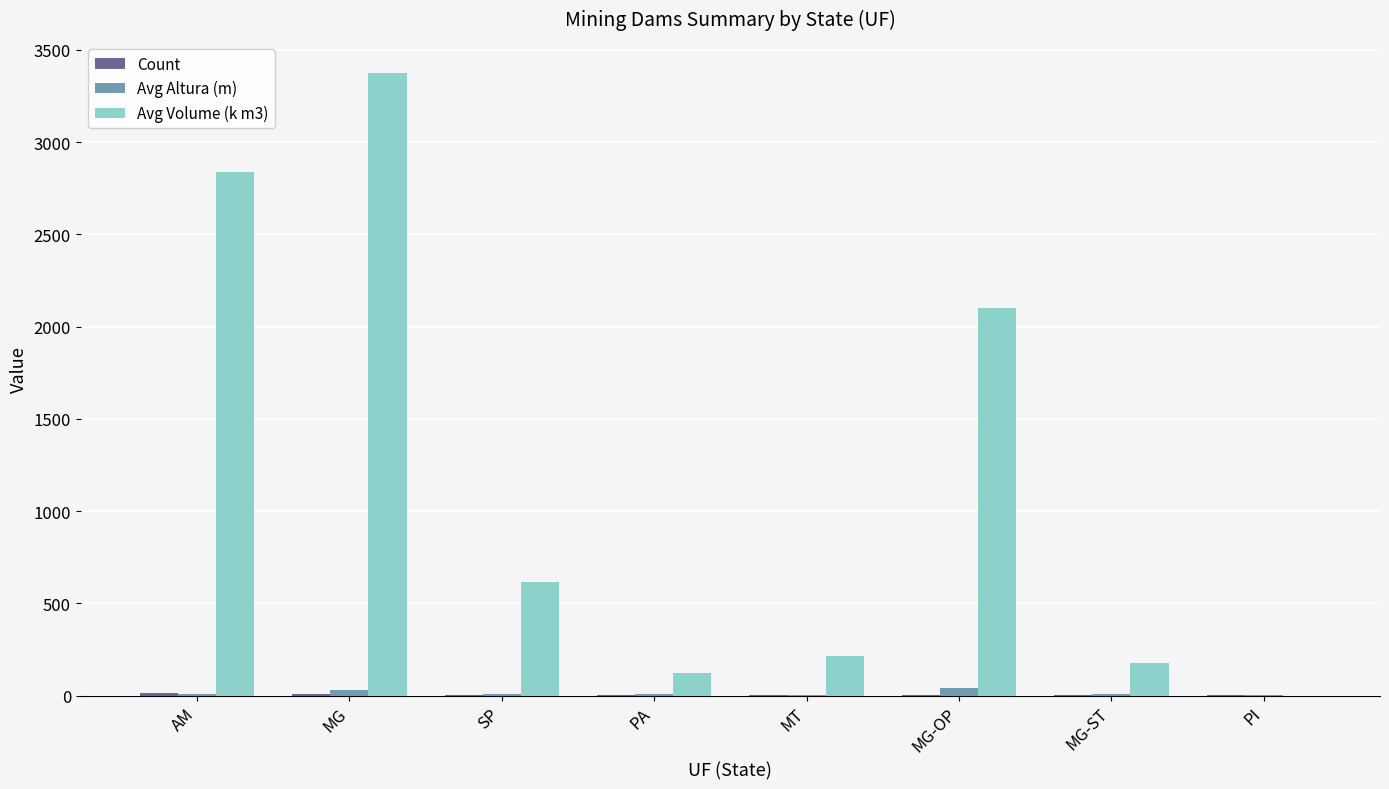

What is the sum of all Avg Altura (m) values?

112.8